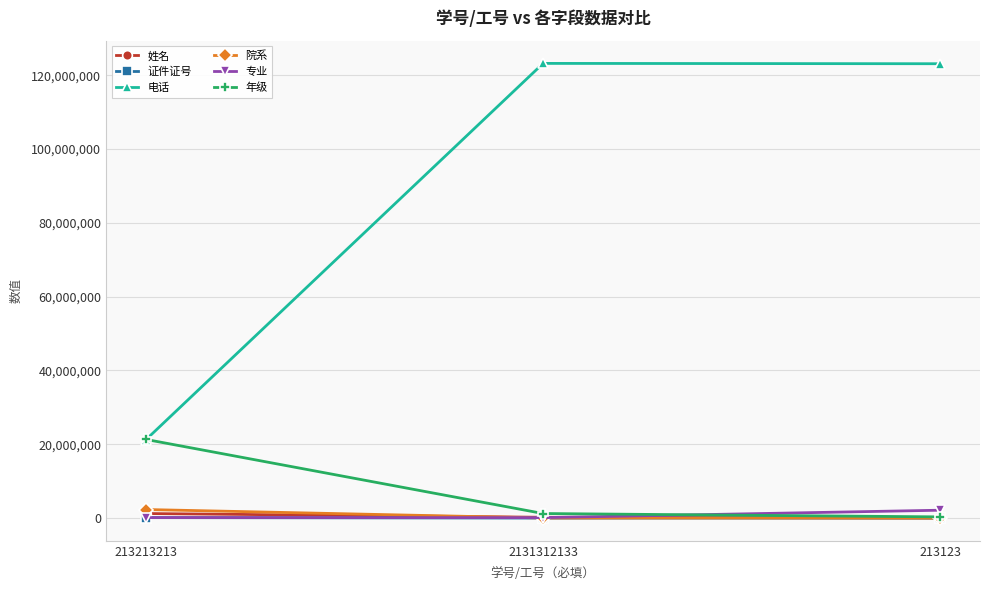

How many values in the 专业 series are below 132313?

1